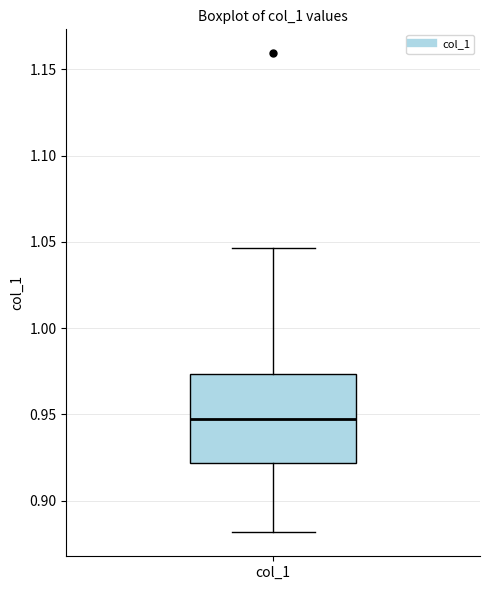

Transcribe this box plot: give where the median line is, the range the box spans, and where the two whiskers end, as read against the y-axis. The values are not printed on the chart, so give them approximately, as read against the axis.

median 0.945, box 0.920 to 0.975, whiskers 0.880 to 1.045